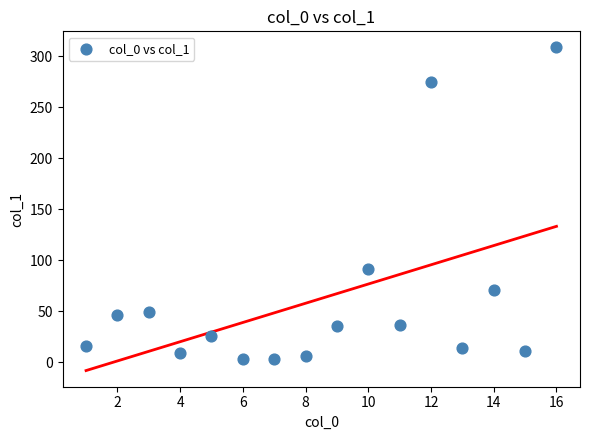

What Y value in the scatter plot is closest to 155?

91.5